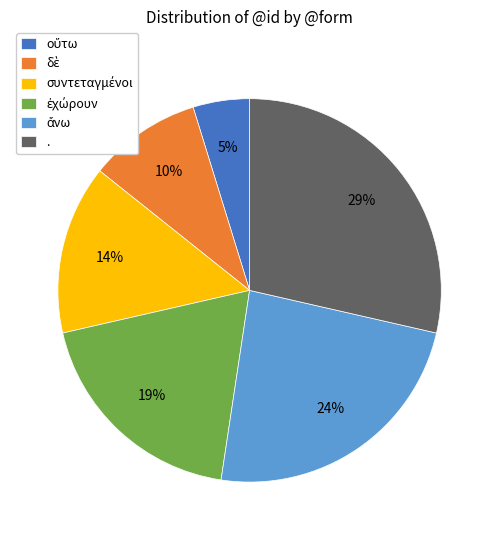

To the nearest percent, what portion does . represent?

29%